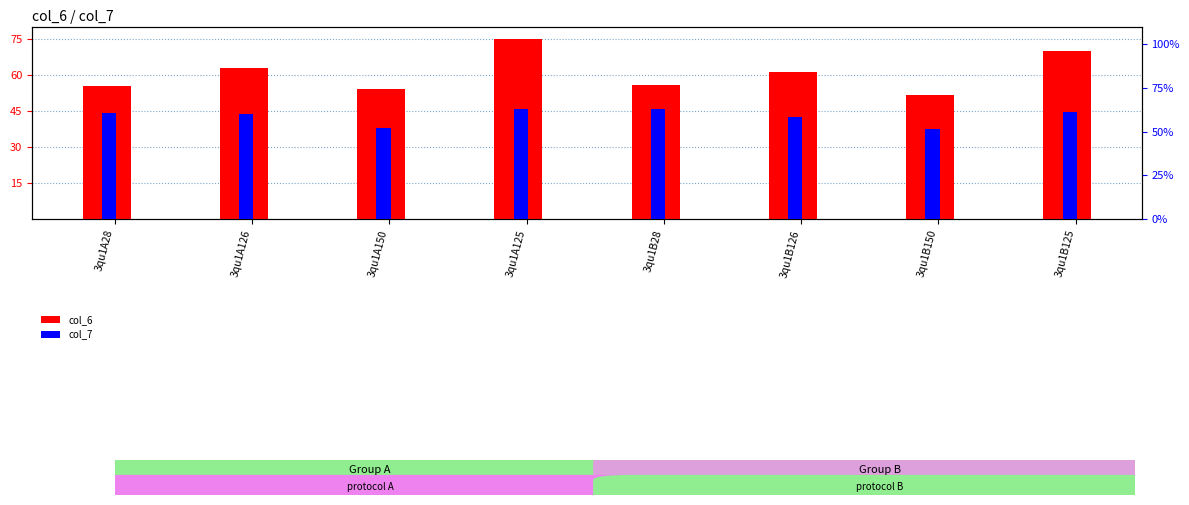

What is the difference between the col_7 values at 3qu1B125 and 3qu1B150?

9.7